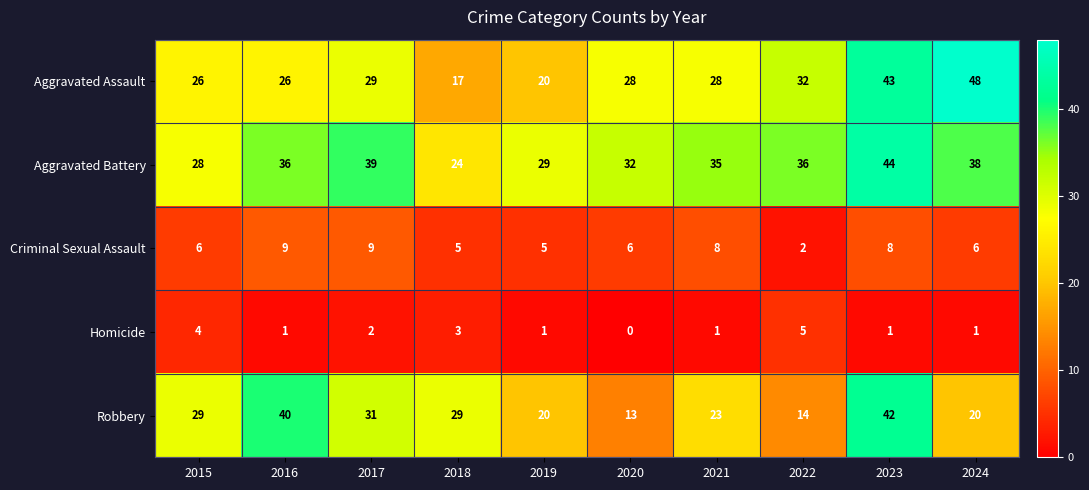

What is the sum of the Criminal Sexual Assault values at 2020 and 2024?

12